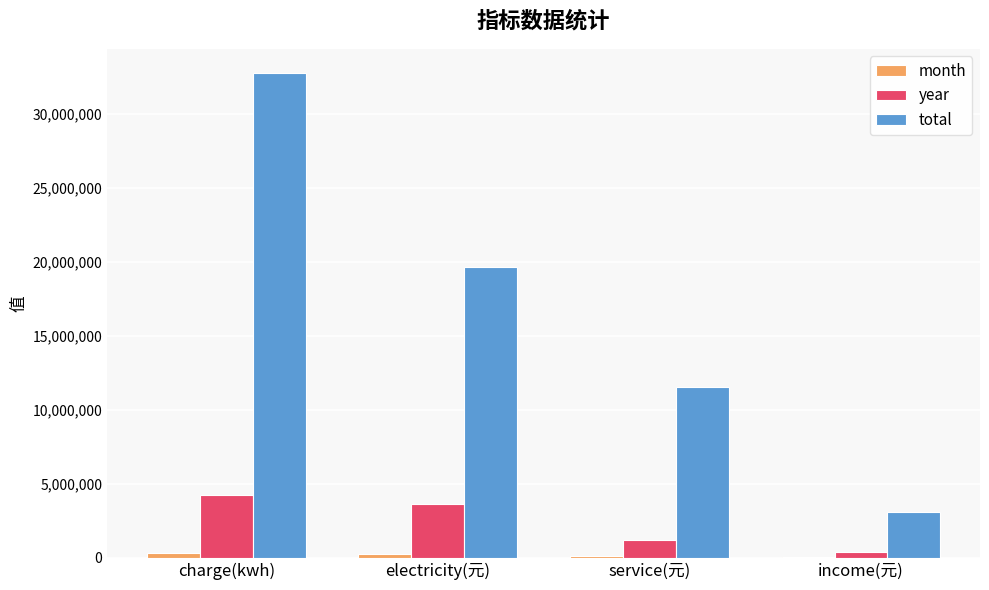

Between service(元) and income(元), which series saw the biggest shift?

total